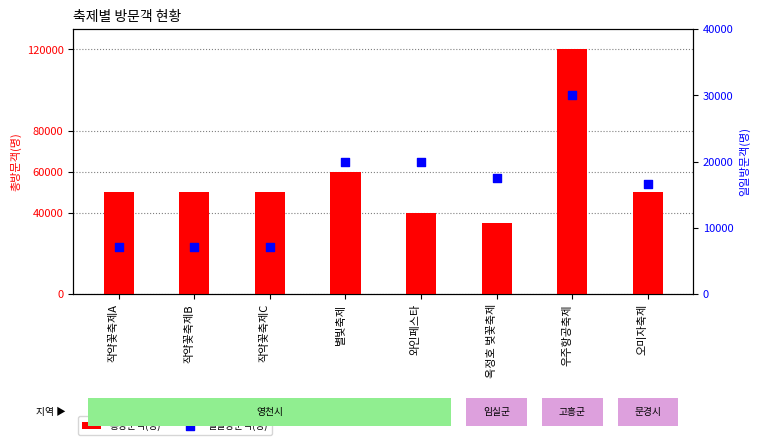

Which series has the largest total across all categories?

총방문객(명)